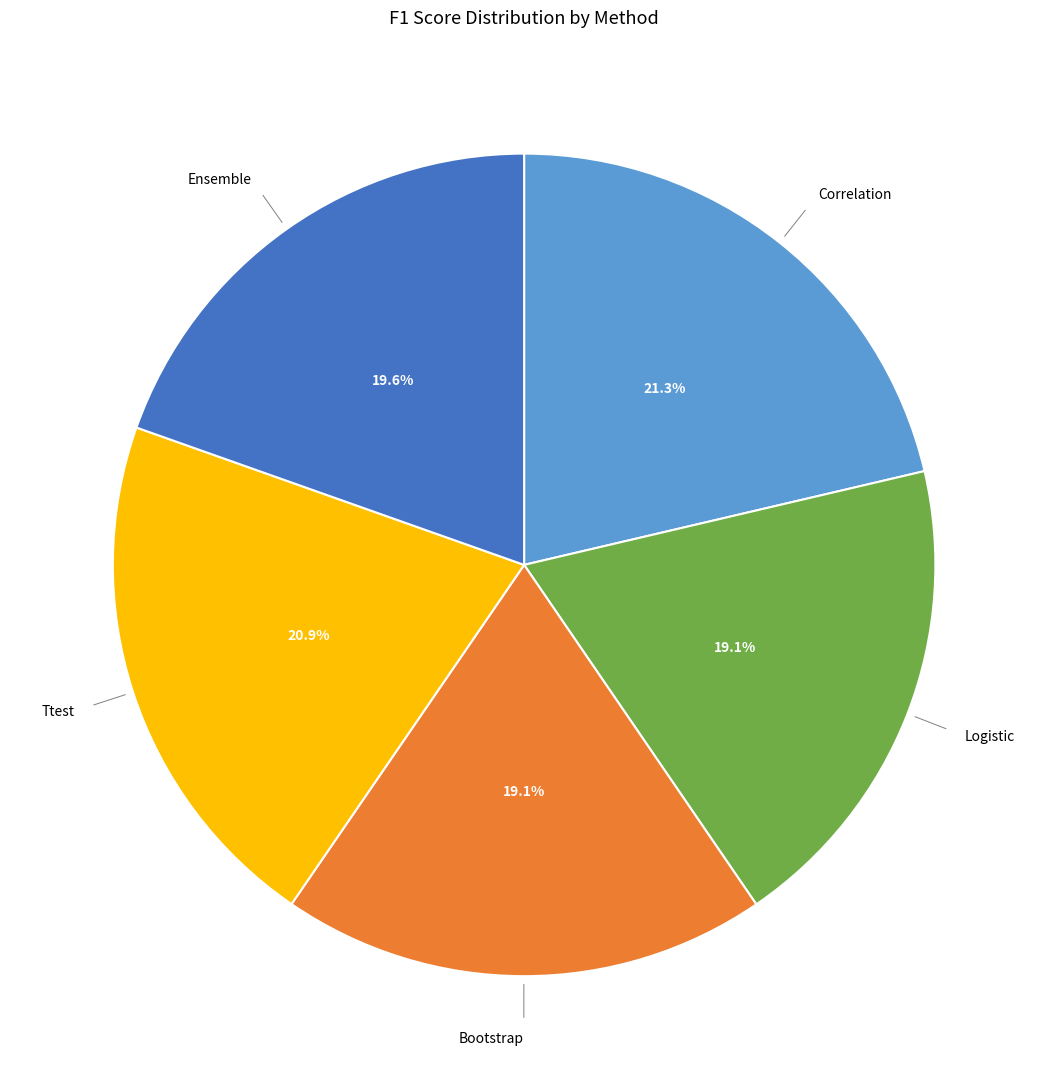

Is there any slice that represents more than half of the pie?

No